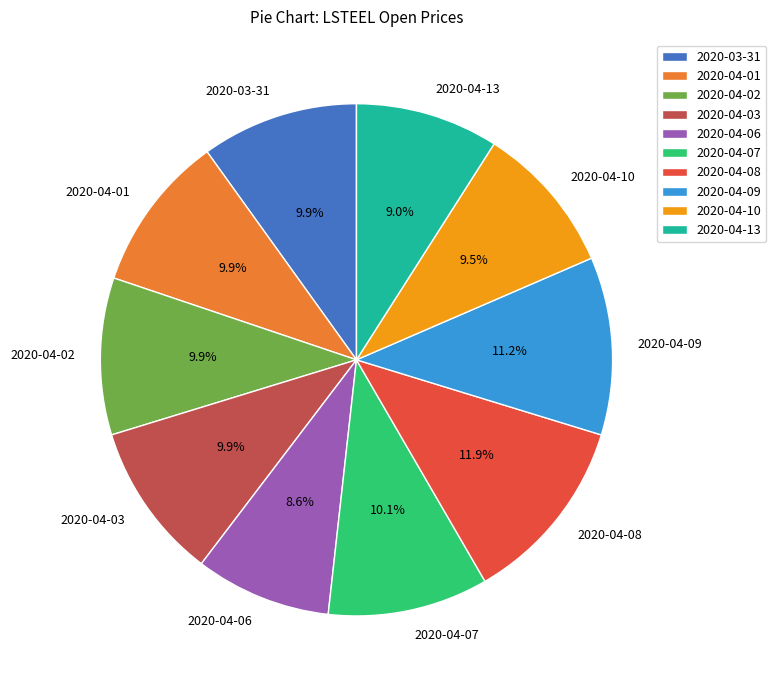

Between 2020-04-13 and 2020-04-03, which is larger?

2020-04-03